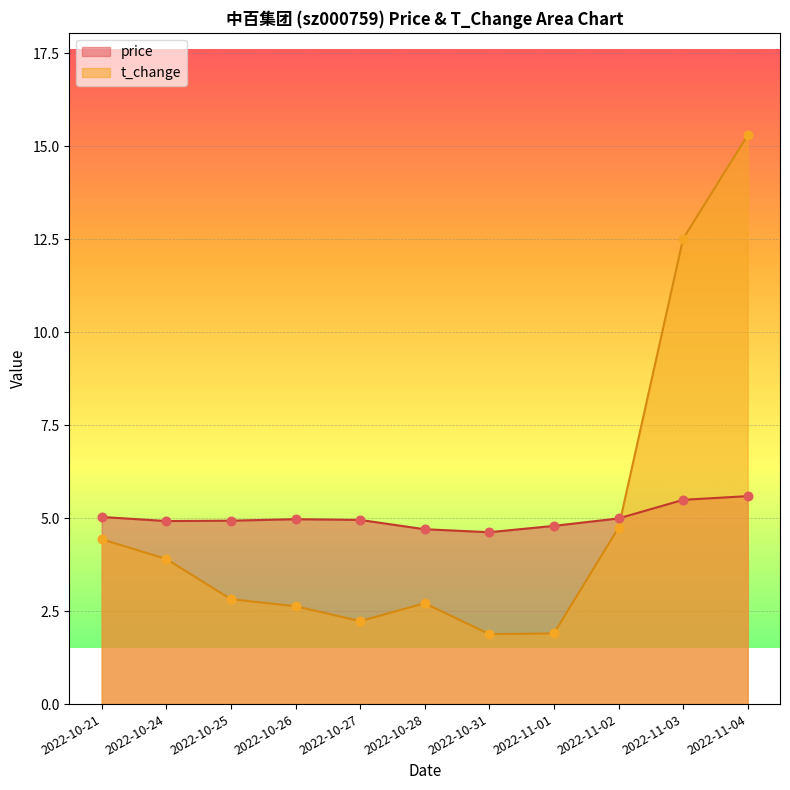

At which category is the sum across all series the highest?

2022-11-04